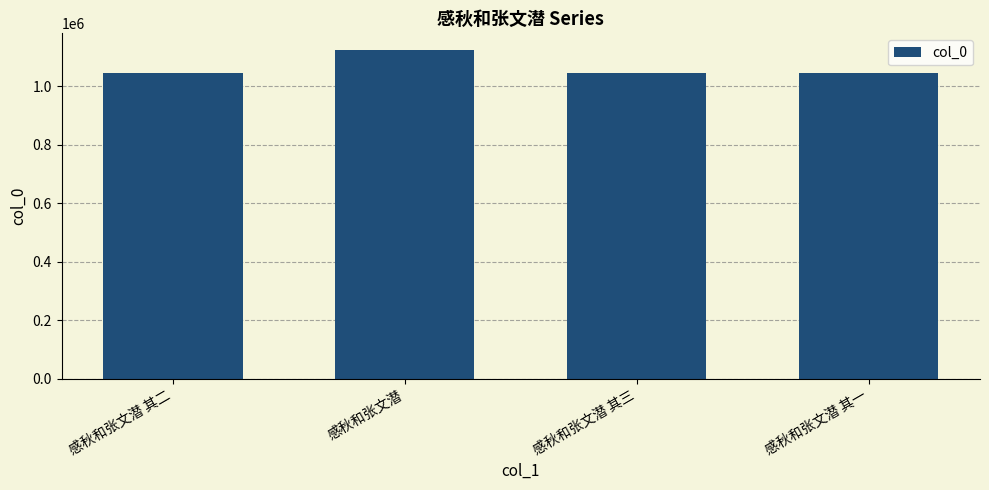

What is the greatest value displayed?

1124844